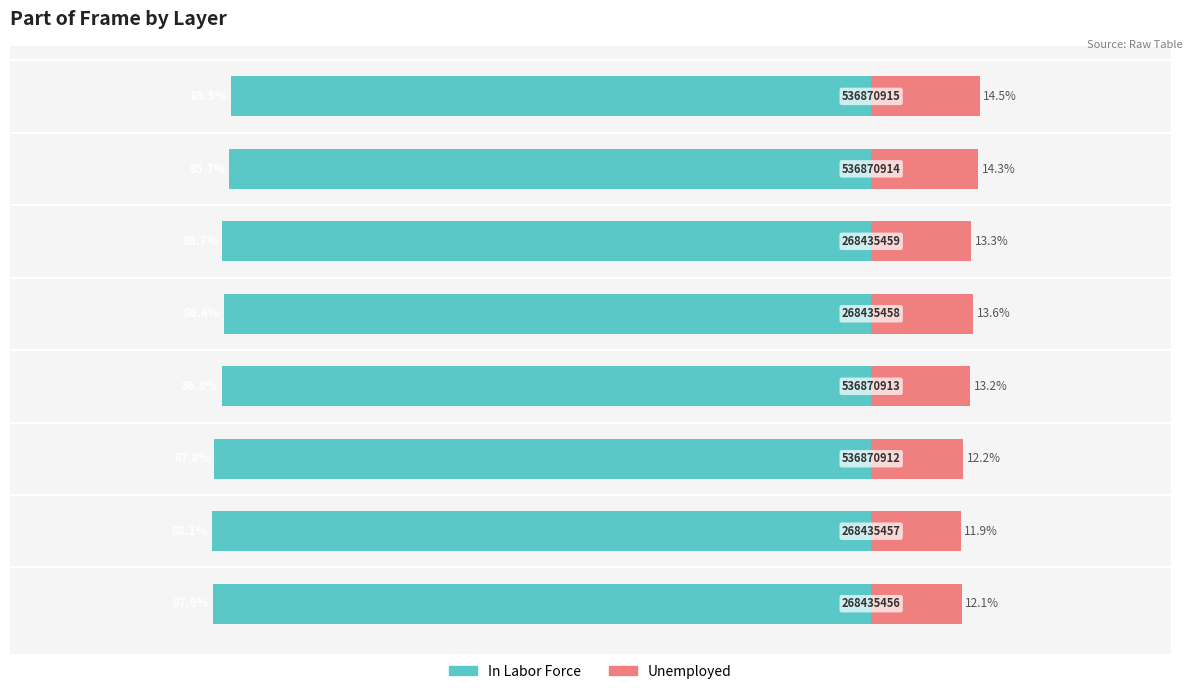

What is the value of the Unemployed bar at the 2nd from the left?

11.9